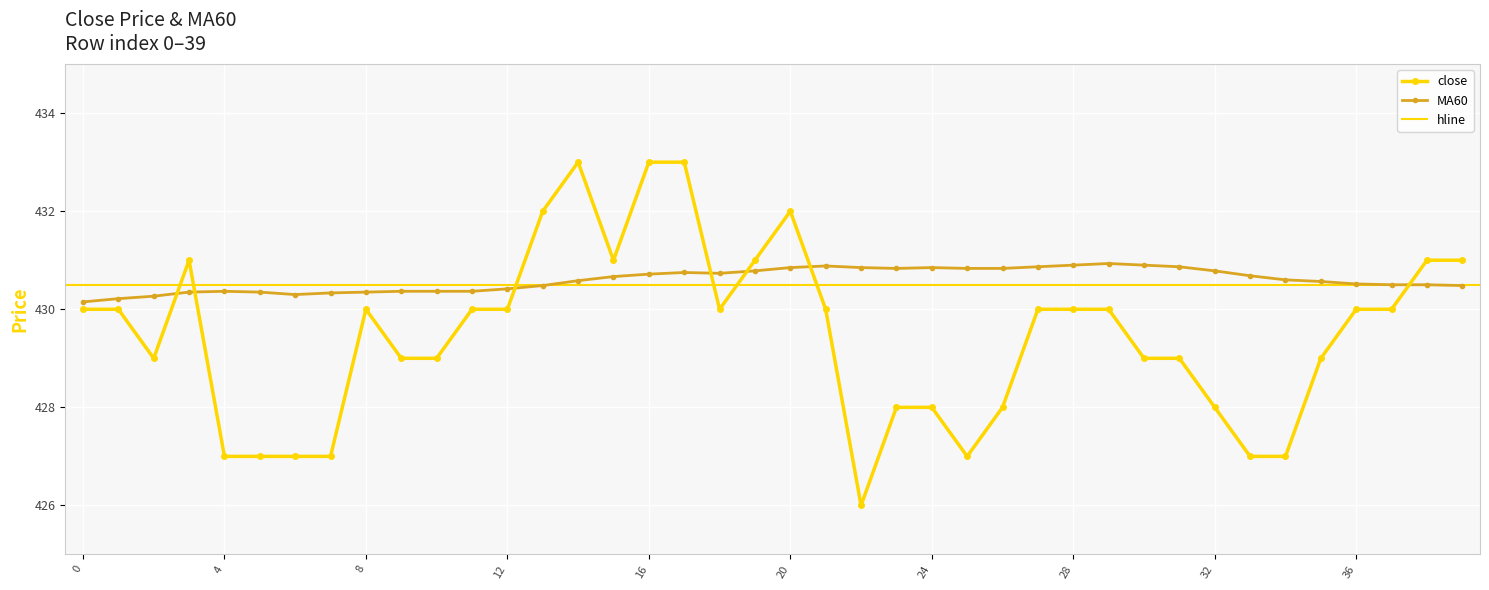

True or false: close and MA60 intersect in this chart.

True